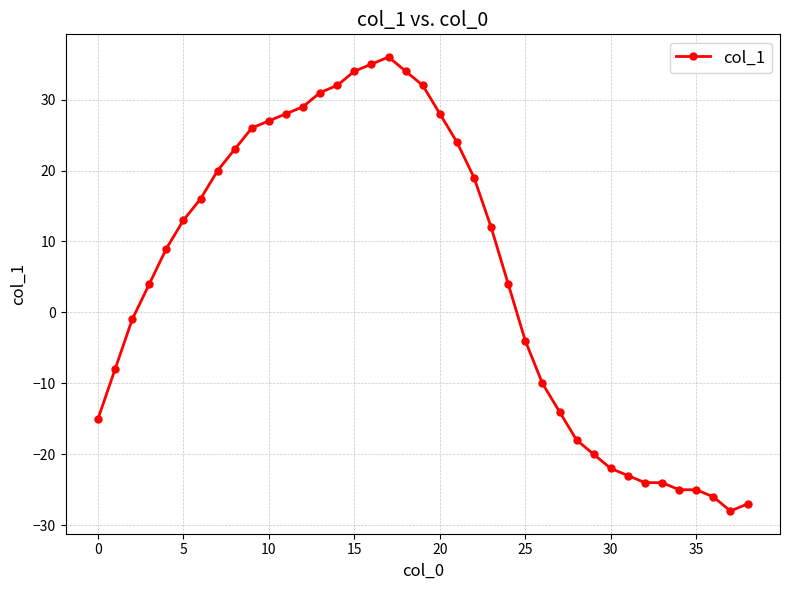

What is the value of the 10th point from the left?

26